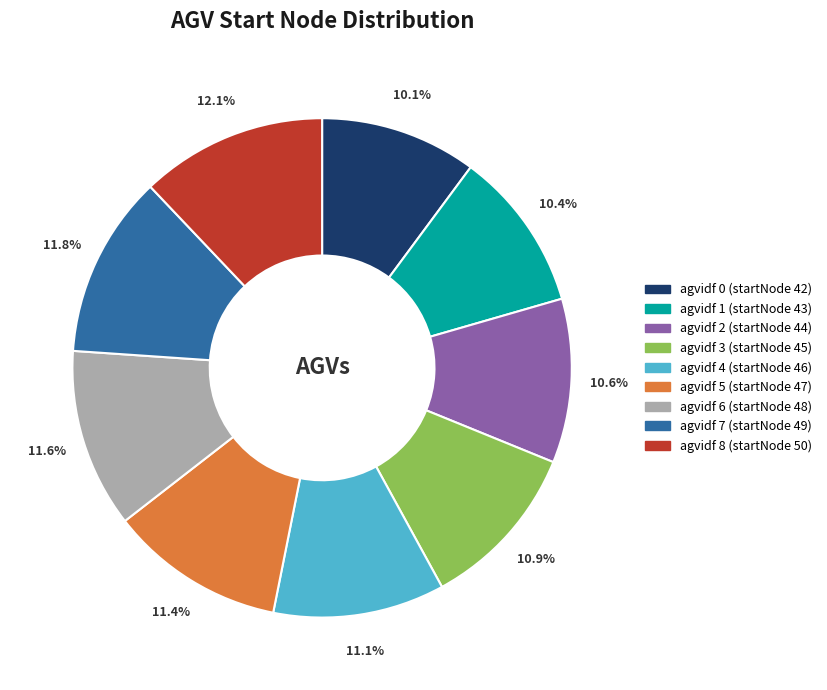

How many slices are in this pie chart?

9